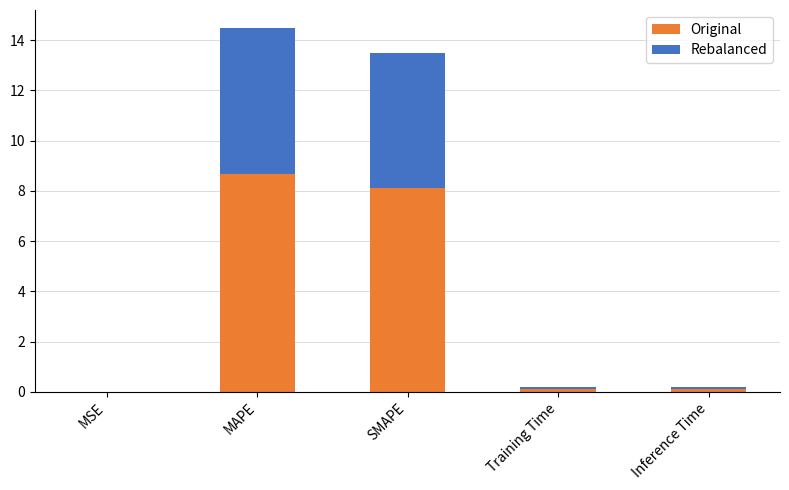

What is the approximate value of Original at Training Time?

0.1